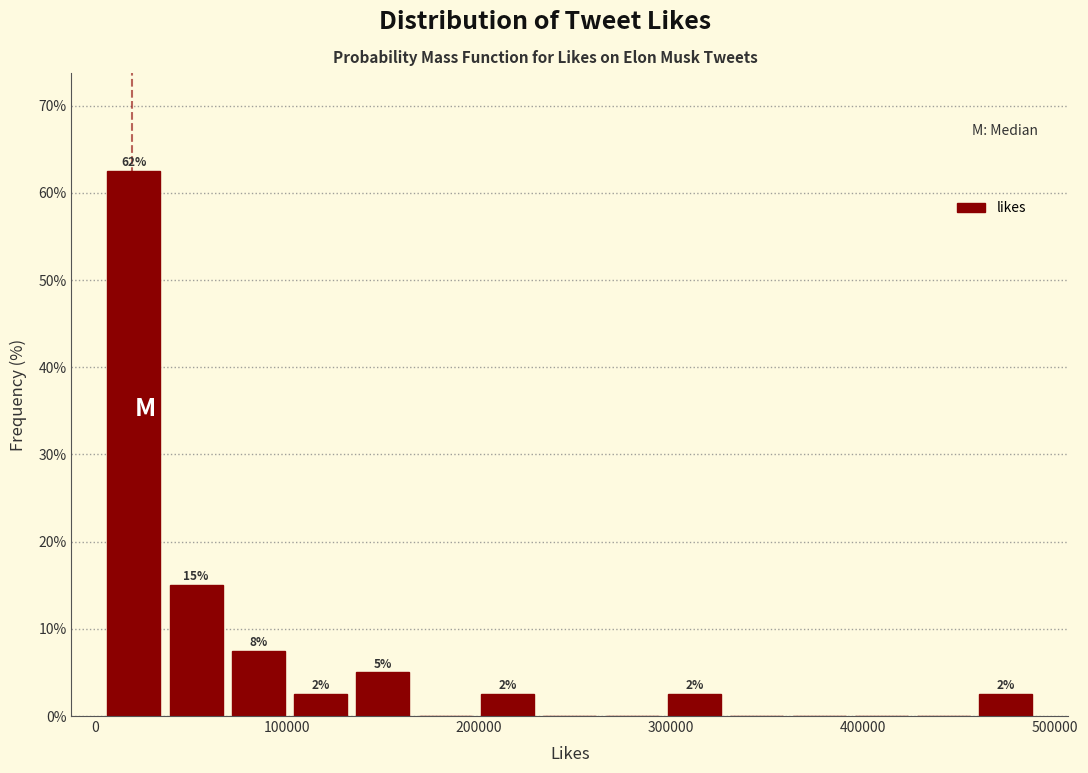

Read against the x-axis, roughly where is the centre of the tallest bar?

20000